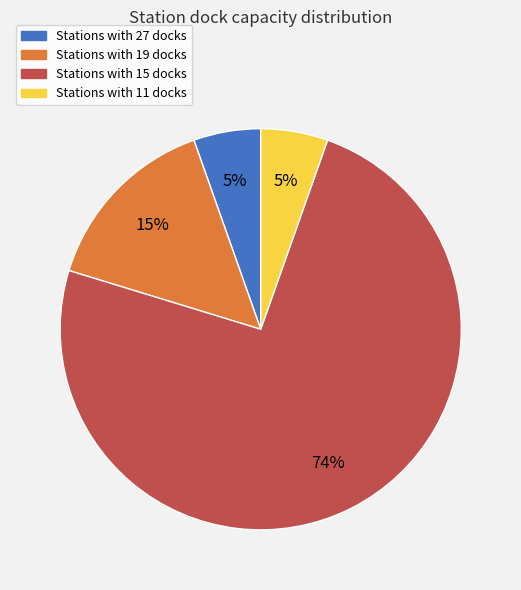

To the nearest percent, what is the average slice percentage?

25%